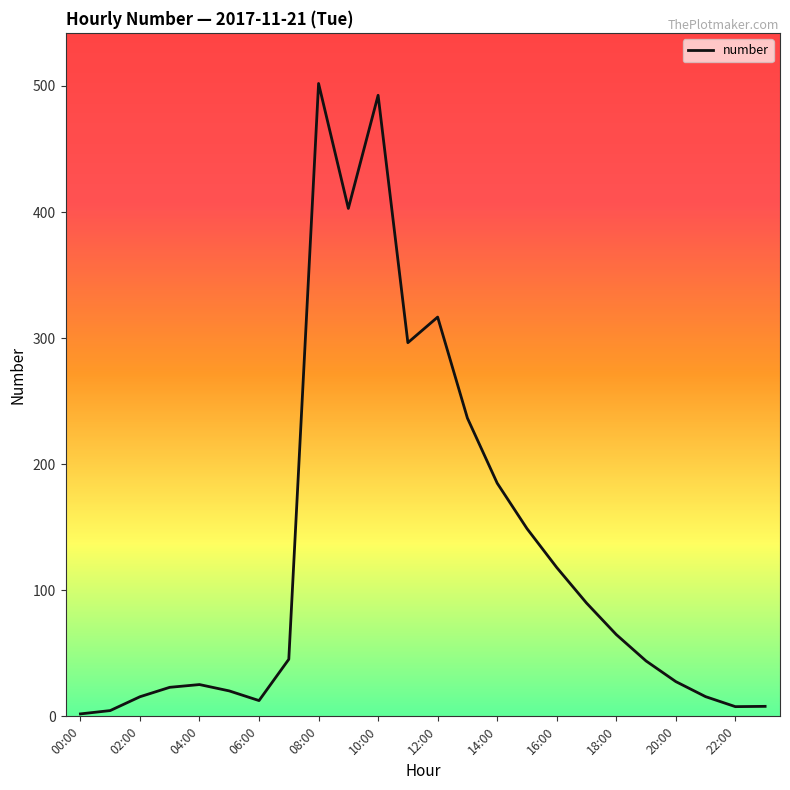

What is the average value?

129.4